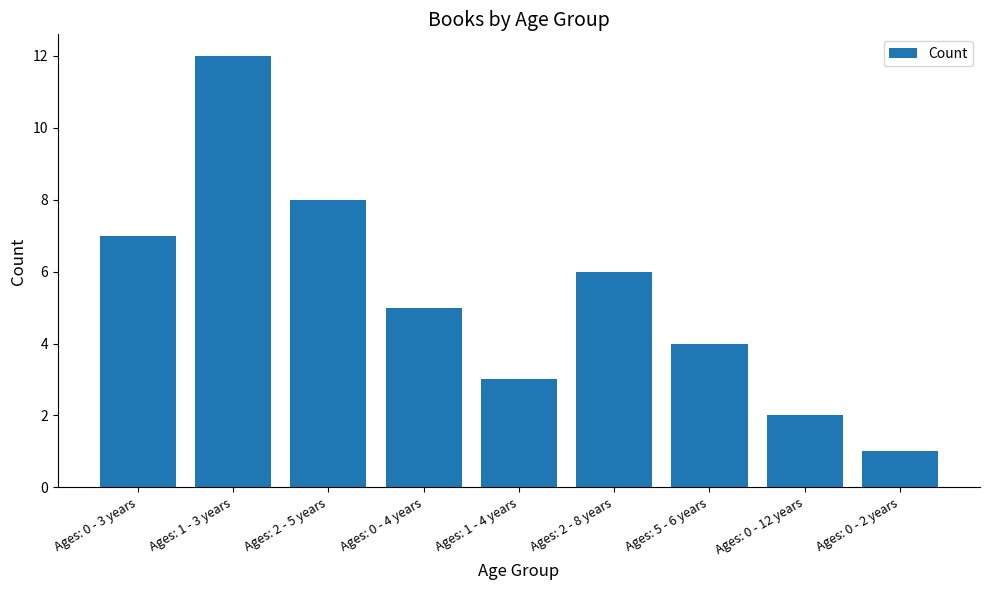

How many categories are shown in the chart?

9